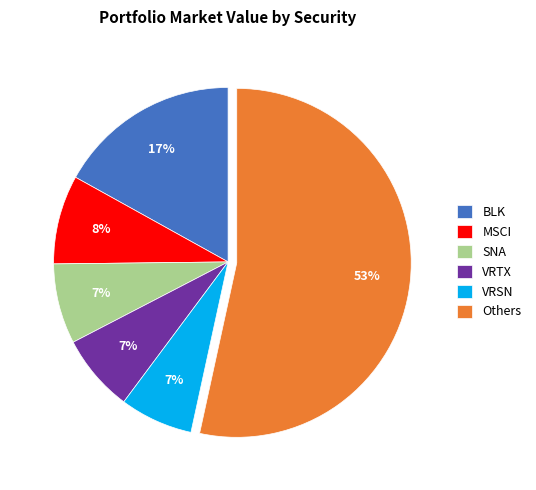

To the nearest percent, what percentage of the pie is VRSN?

7%